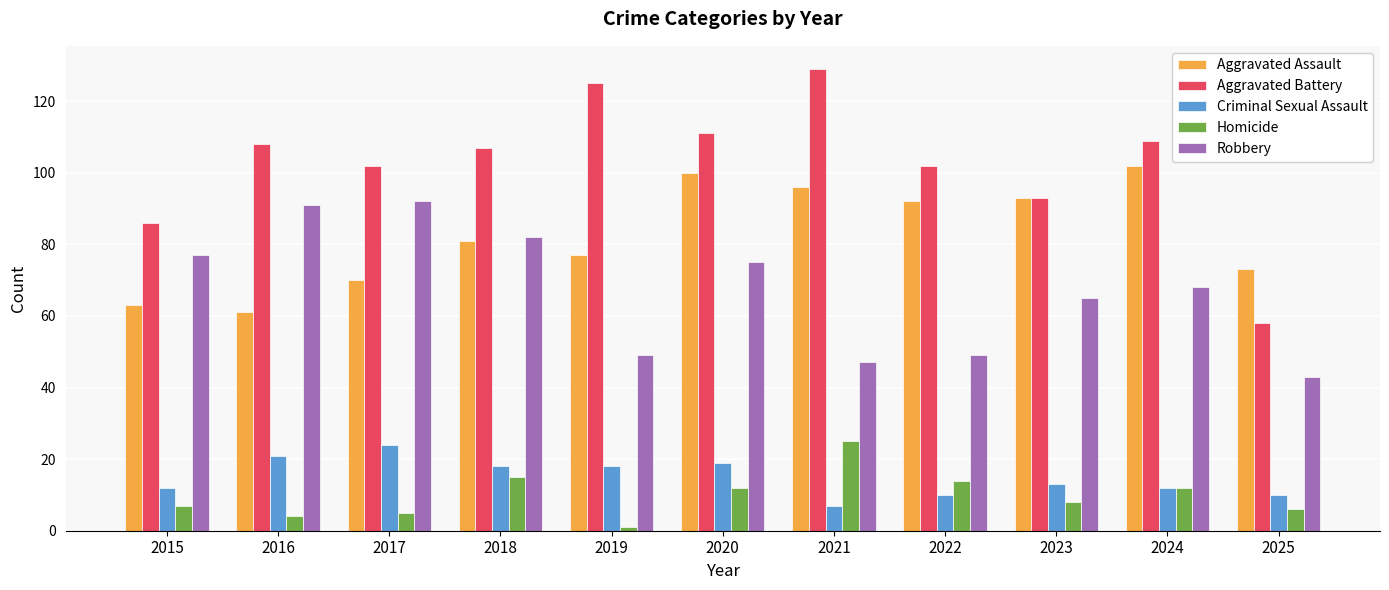

Reading left to right, what are all the values shown in this chart?

Aggravated Assault: 63	61	70	81	77	100	96	92	93	102	73
Aggravated Battery: 86	108	102	107	125	111	129	102	93	109	58
Criminal Sexual Assault: 12	21	24	18	18	19	7	10	13	12	10
Homicide: 7	4	5	15	1	12	25	14	8	12	6
Robbery: 77	91	92	82	49	75	47	49	65	68	43